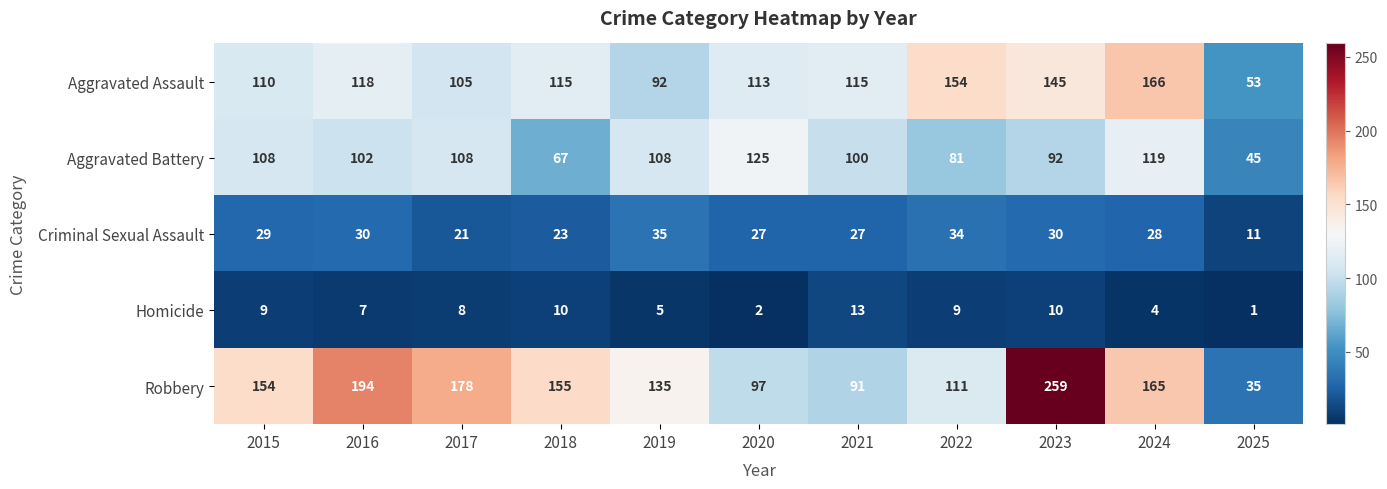

Which series has the largest total across all categories?

Robbery